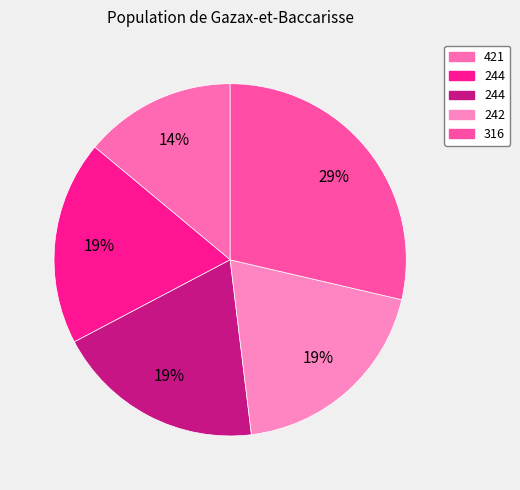

Which slice is the smallest?

421